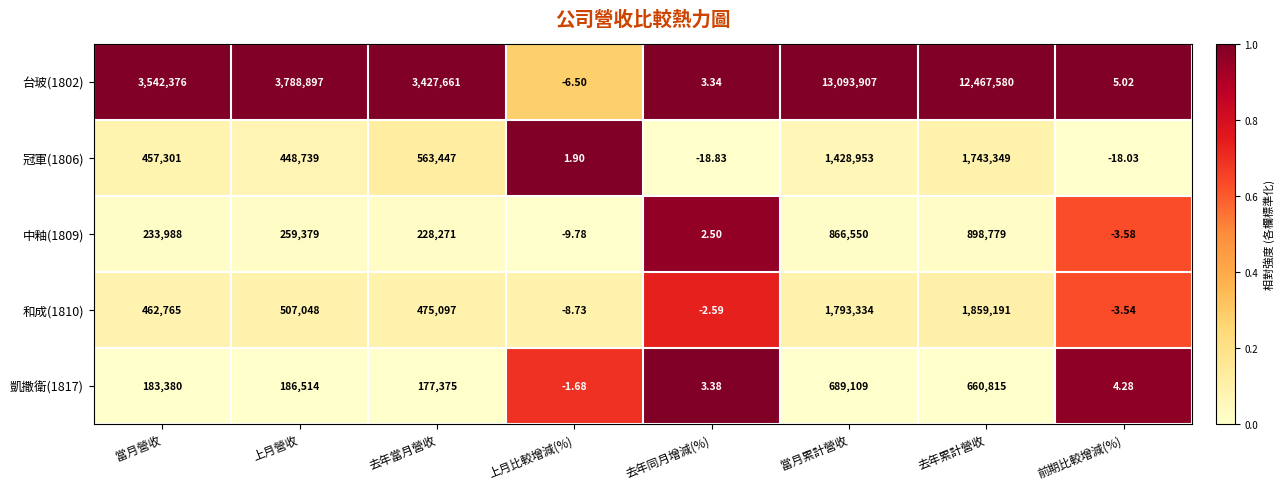

At which label does 和成(1810) first exceed 475097?

上月營收